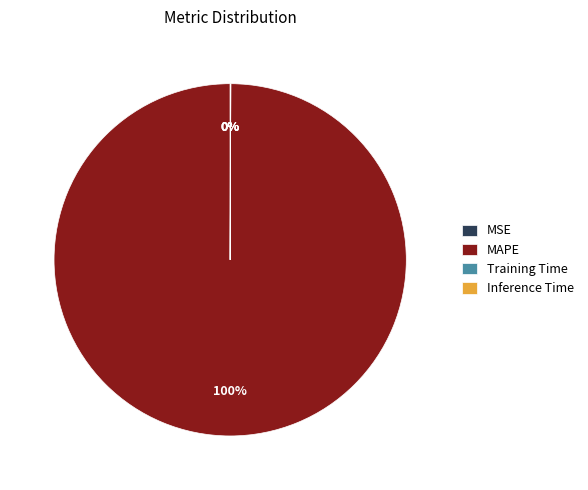

To the nearest percent, what is the average slice percentage?

25%